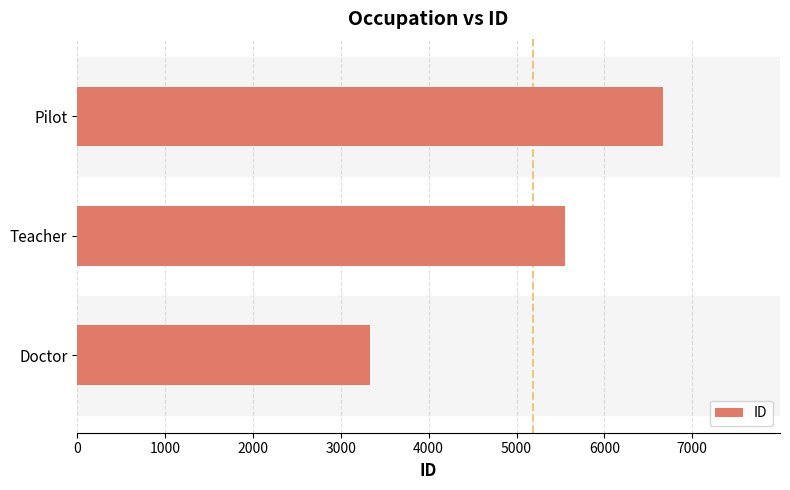

Does the chart contain stacked bars?

No